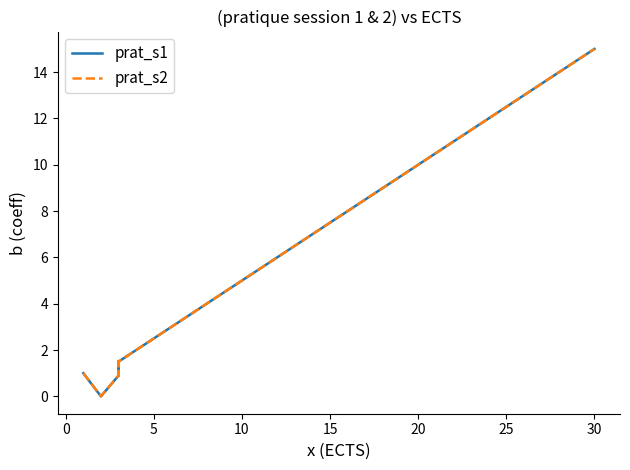

What are all the series names shown in the legend?

prat_s1, prat_s2